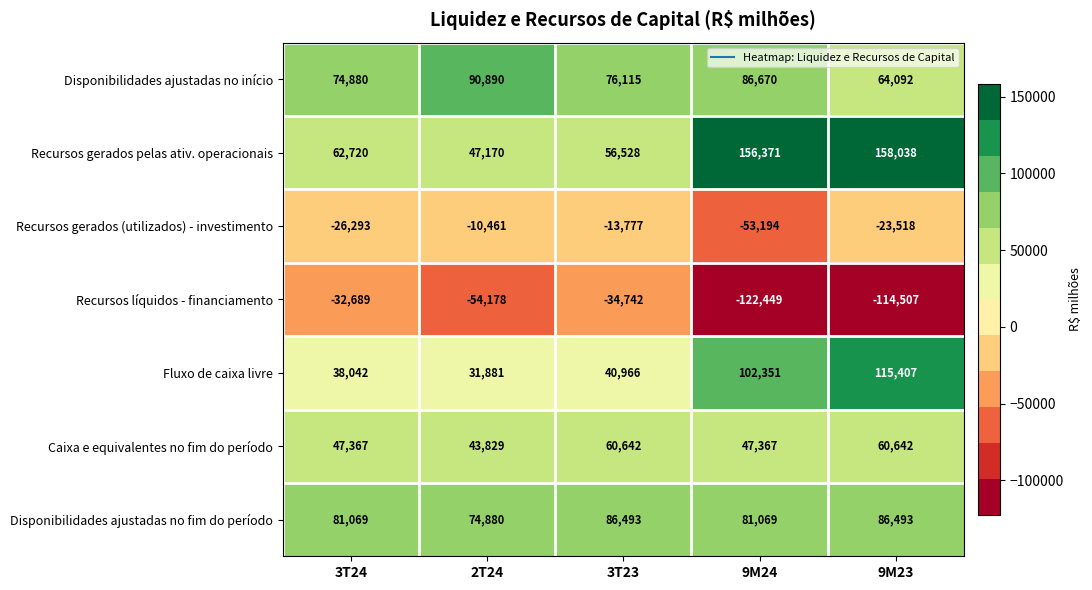

What is the total value across all series at 3T23?

272225